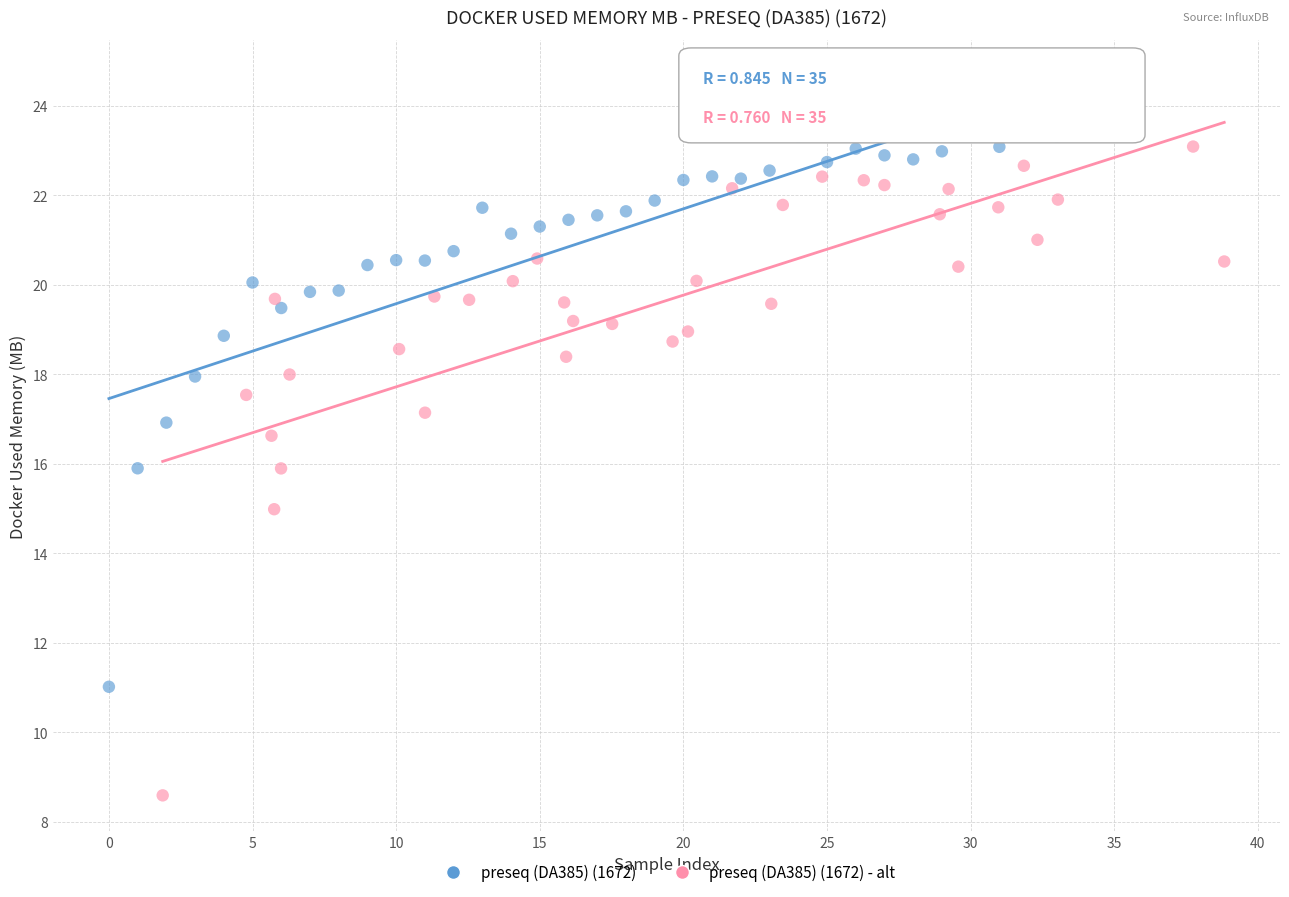

What are all the series names shown in the legend?

preseq (DA385) (1672), preseq (DA385) (1672) - alt